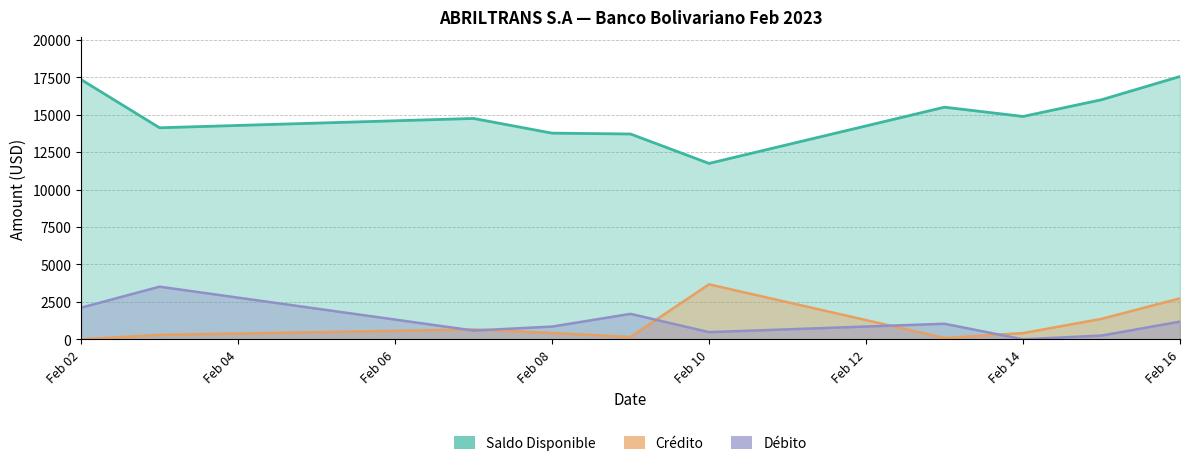

At how many categories does at least one series exceed 8711?

10